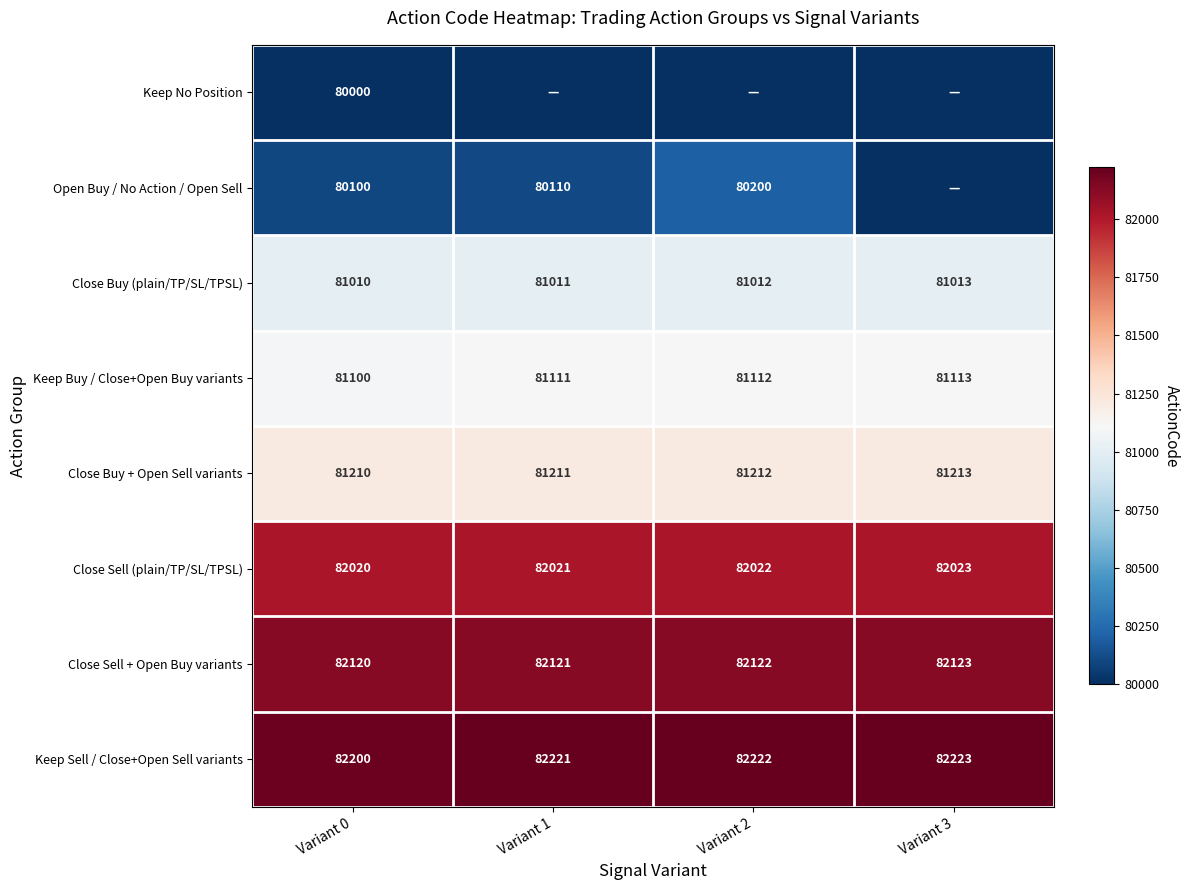

How many Close Sell + Open Buy variants values are between 82121 and 82123?

3